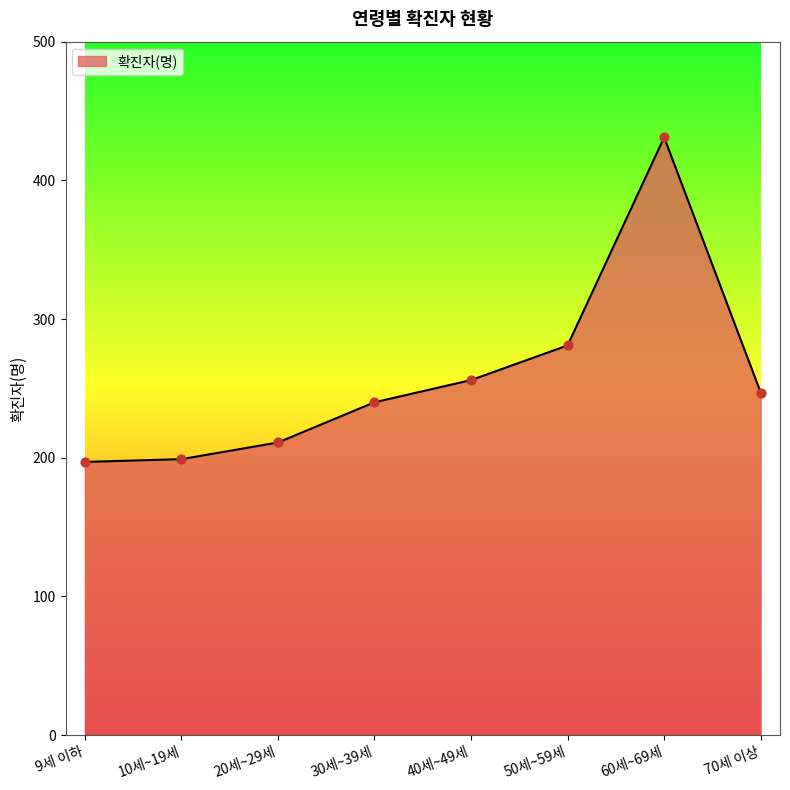

Between 30세~39세 and 40세~49세, which is larger?

40세~49세